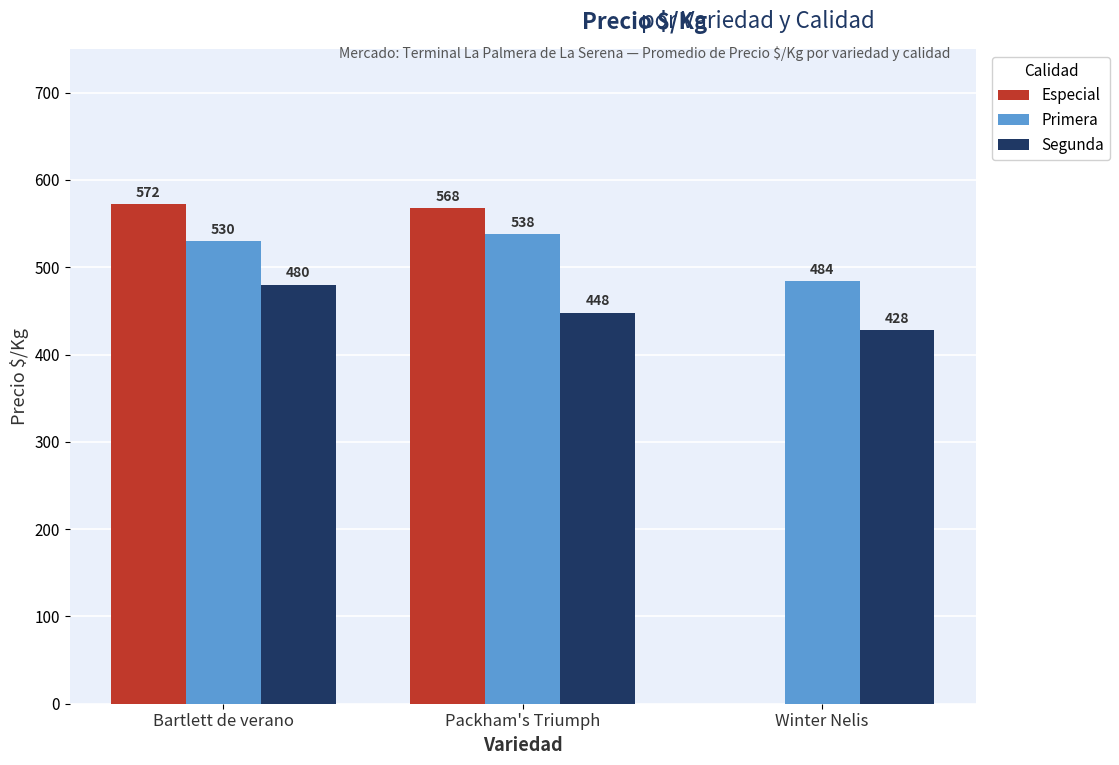

What is the maximum value shown in the chart?

572